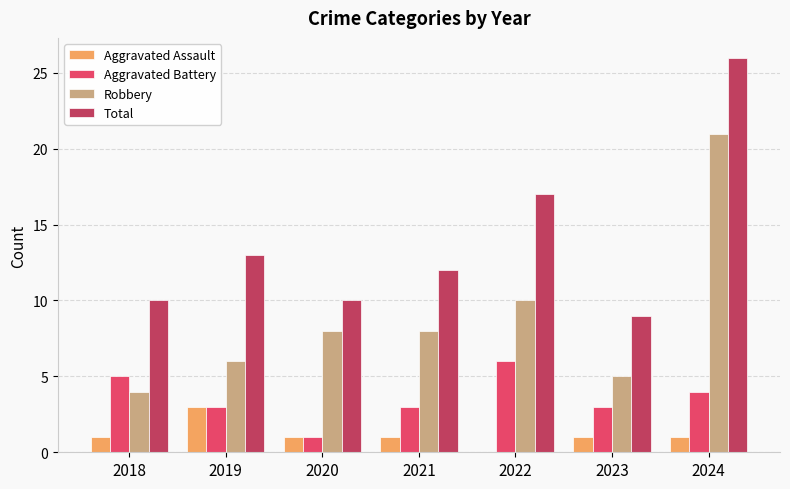

Between 2018 and 2024, which series saw the biggest shift?

Robbery